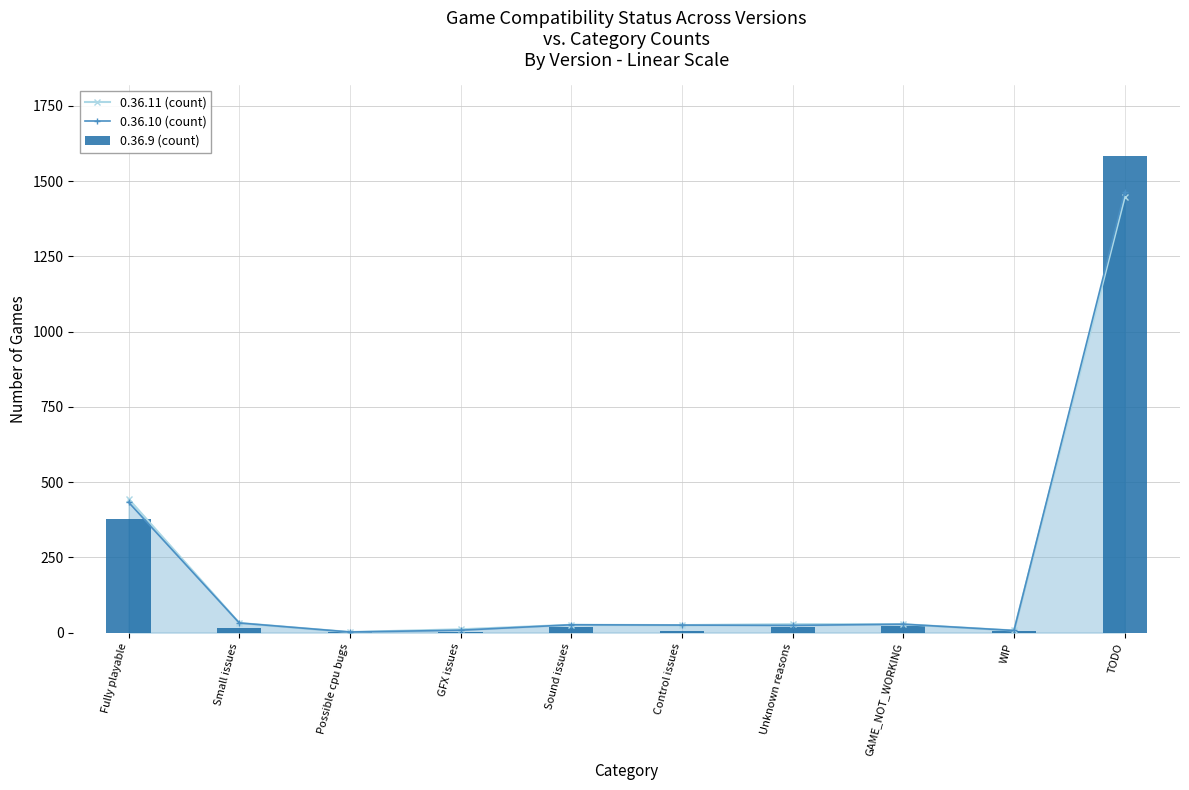

Which series has the largest range (max minus min)?

0.36.9 (count)